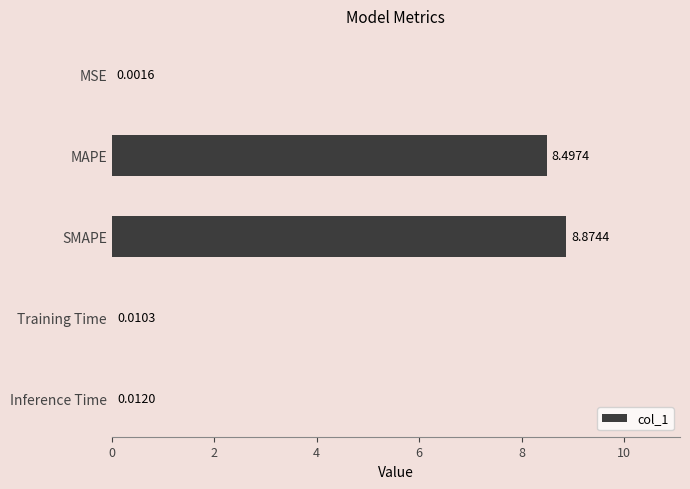

What is the sum of the values at SMAPE and Inference Time?

8.9